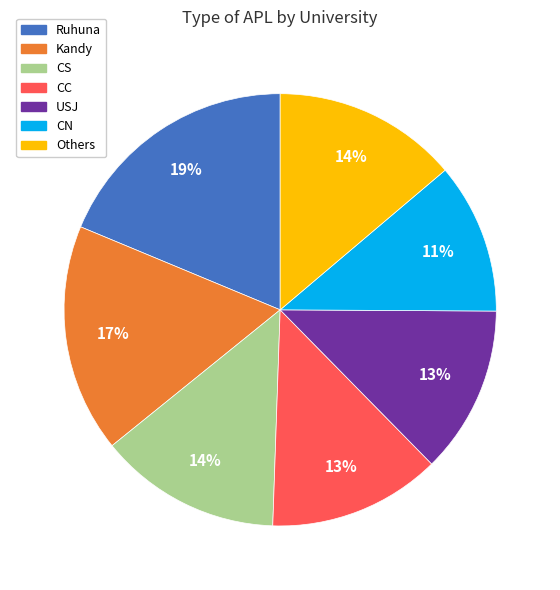

How many segments does this pie chart have?

7